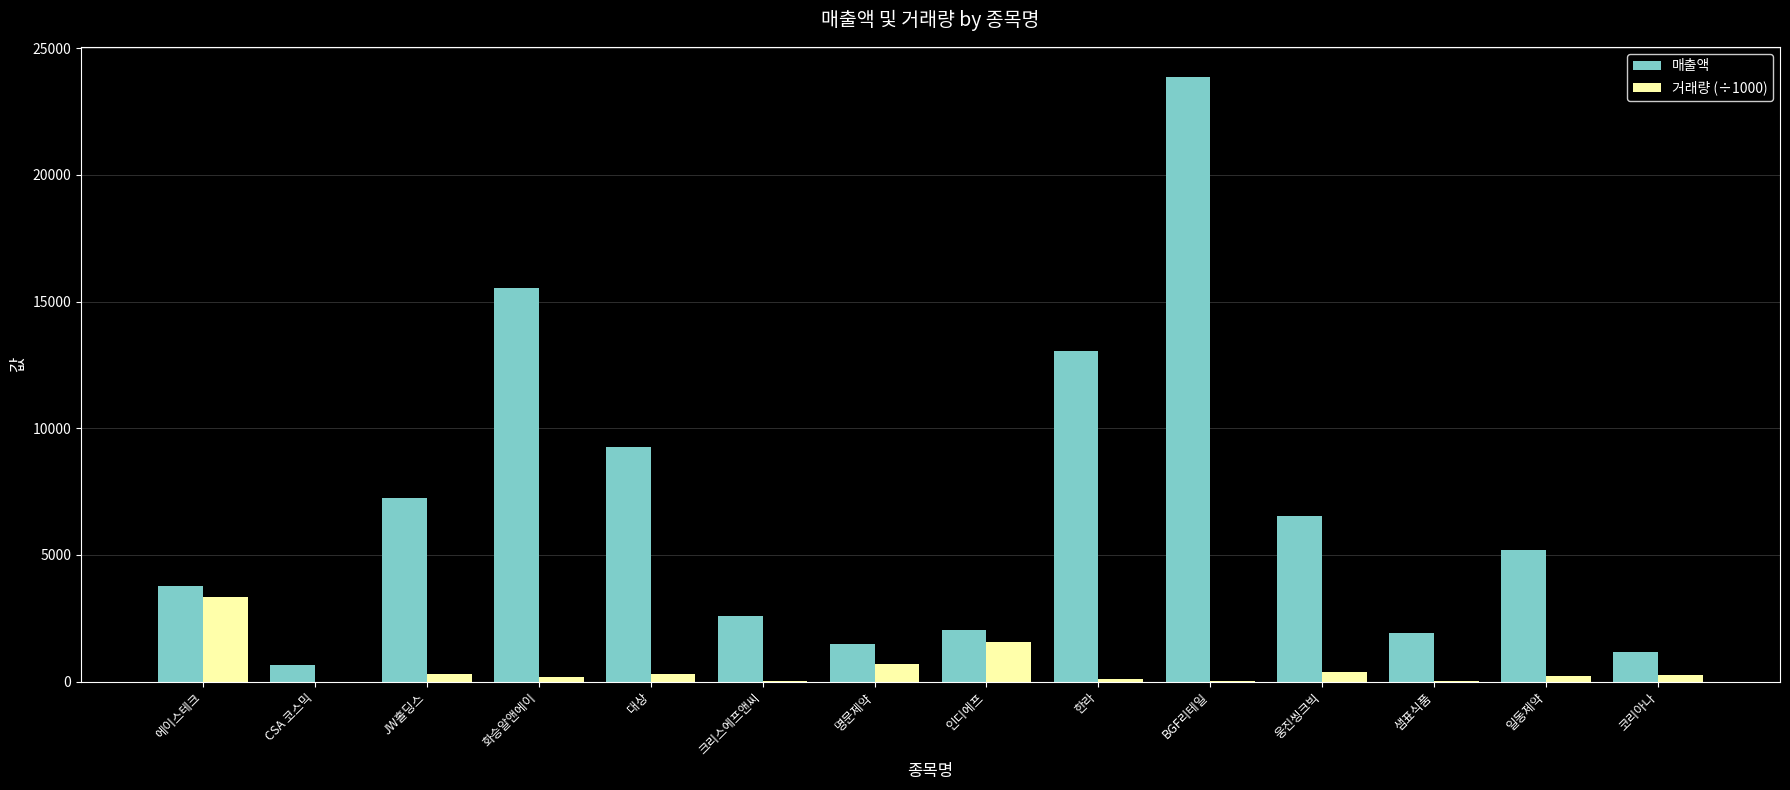

Is the value of 매출액 at 대상 greater than the value of 거래량 (÷1000) at 화승알앤에이?

Yes